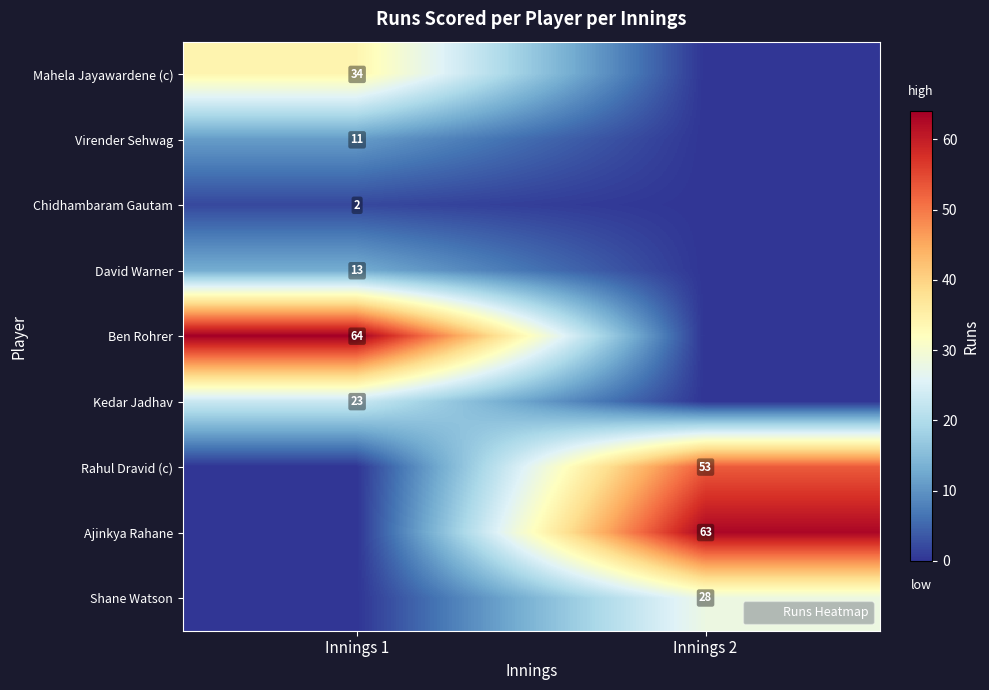

What is the maximum value for Rahul Dravid (c)?

53